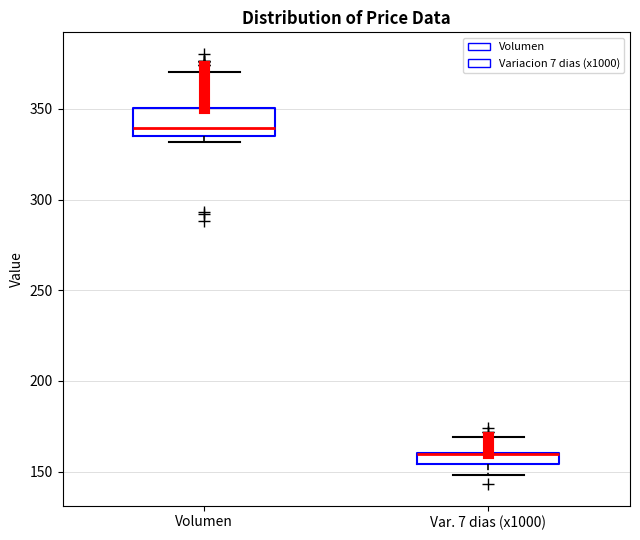

Comparing the boxes themselves (not the whiskers), which one is the tallest?

Volumen